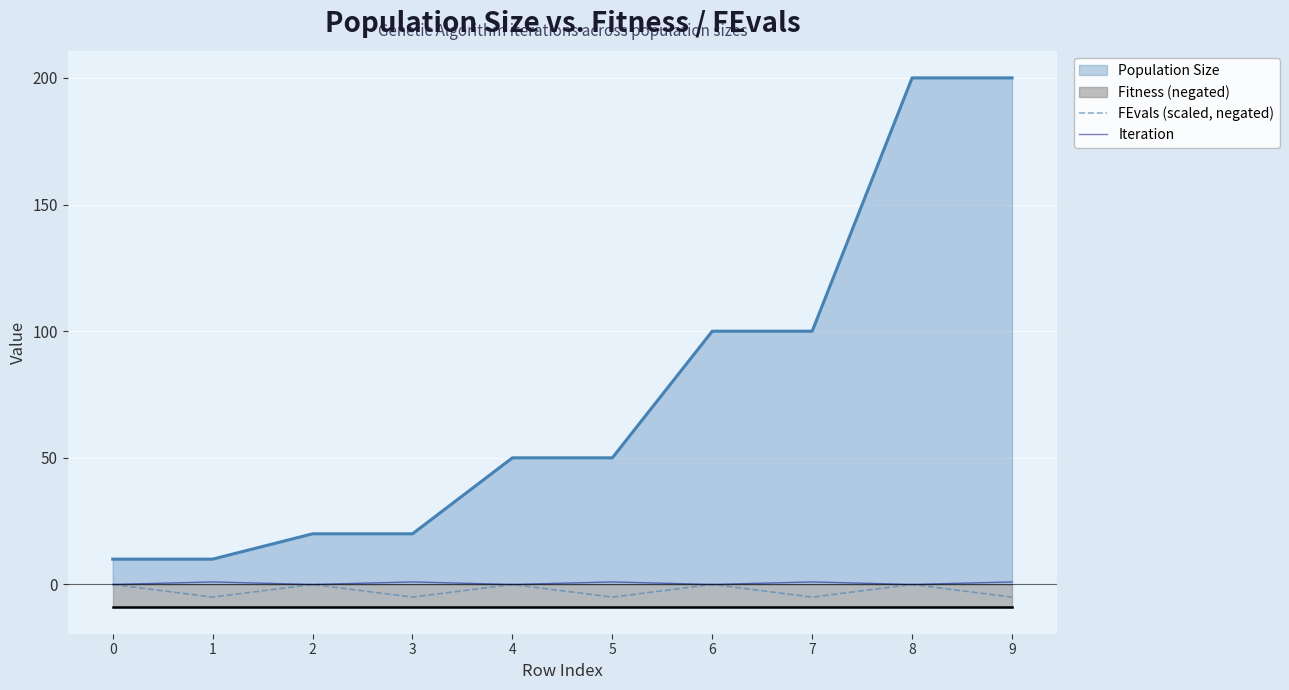

True or false: Population Size and Iteration intersect in this chart.

False